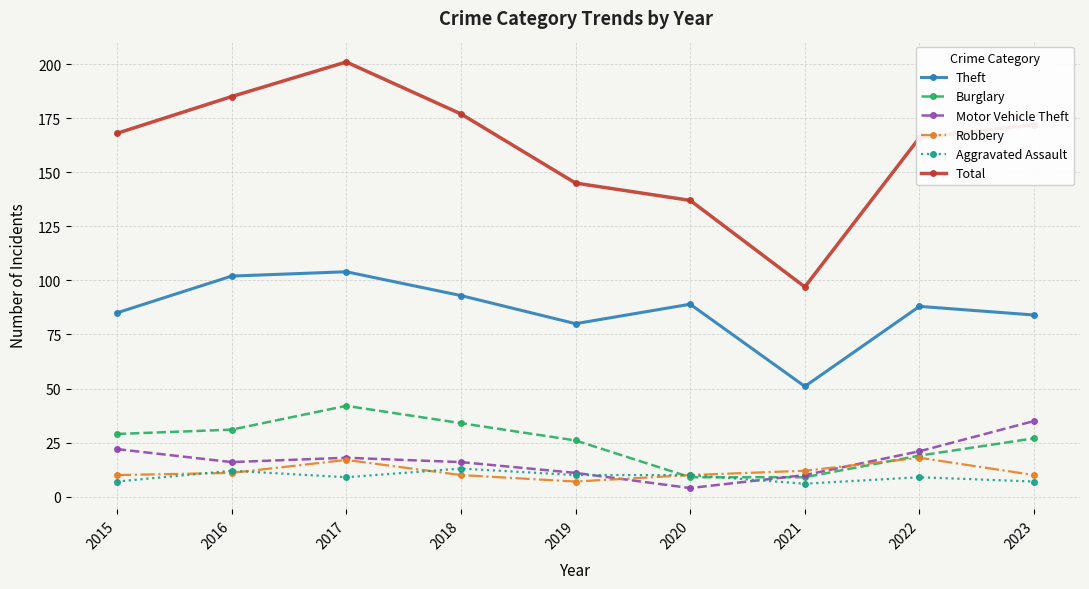

What is the difference between the second highest and minimum values in the Aggravated Assault series?

6